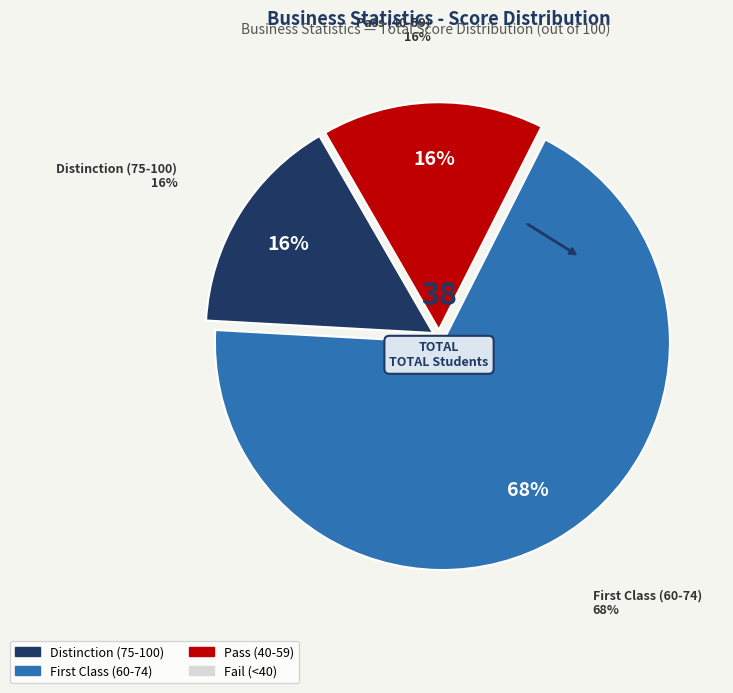

Is it true that MMS18-20/36 is 16% of the pie?

False